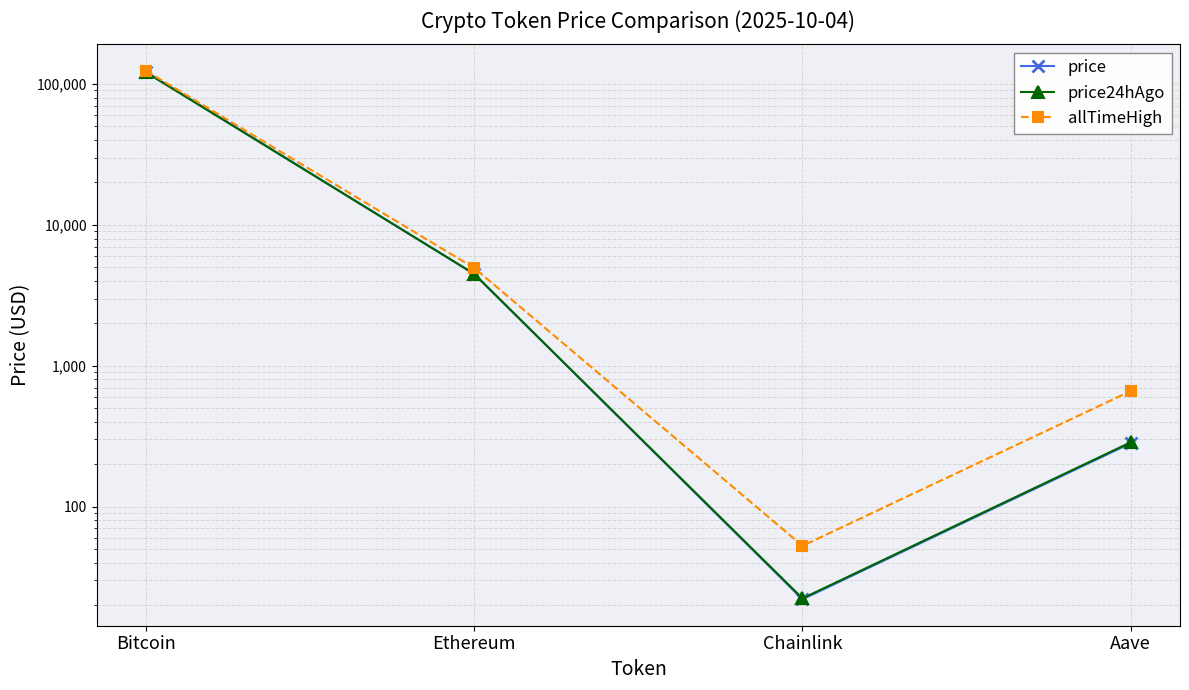

Which series ends up on top after the final intersection of price24hAgo and price?

price24hAgo